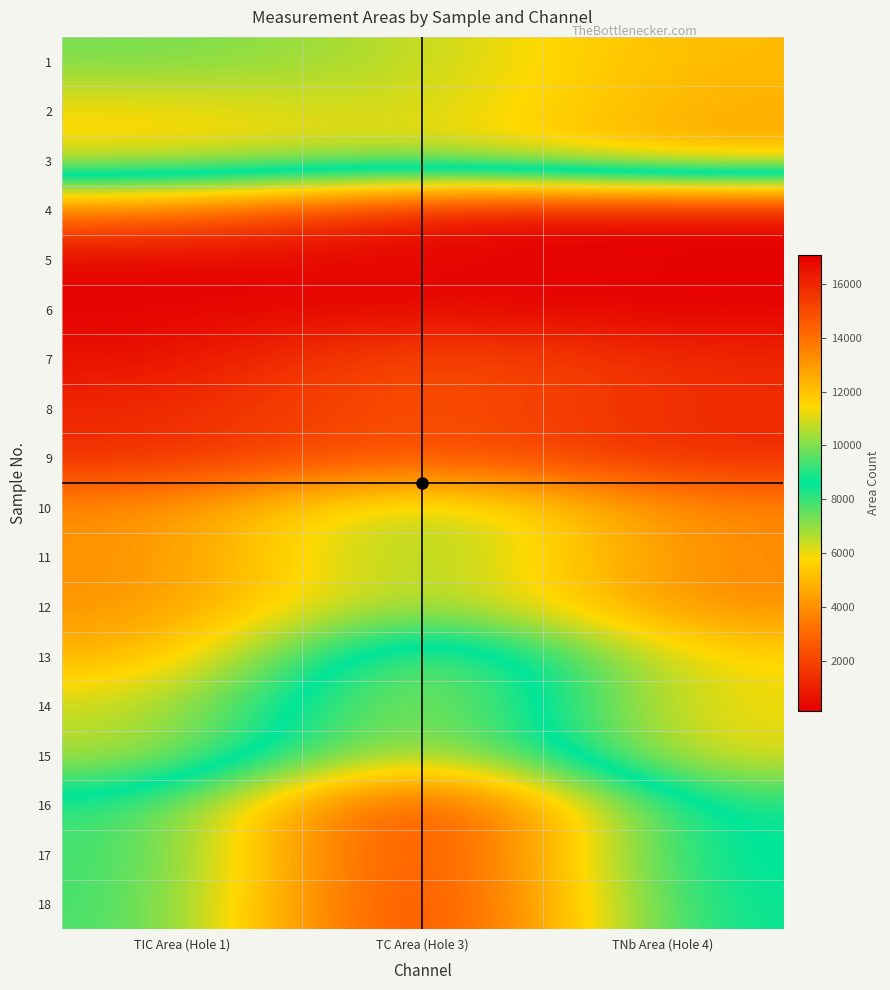

Reading left to right, transcribe all the data shown in this chart.

1: TIC Area (Hole 1)=9839	TC Area (Hole 3)=10666	TNb Area (Hole 4)=12192
2: TIC Area (Hole 1)=11482	TC Area (Hole 3)=10629	TNb Area (Hole 4)=12446
3: TIC Area (Hole 1)=11509	TC Area (Hole 3)=10750	TNb Area (Hole 4)=12637
4: TIC Area (Hole 1)=3408	TC Area (Hole 3)=365	TNb Area (Hole 4)=234
5: TIC Area (Hole 1)=241	TC Area (Hole 3)=365	TNb Area (Hole 4)=164
6: TIC Area (Hole 1)=220	TC Area (Hole 3)=329	TNb Area (Hole 4)=132
7: TIC Area (Hole 1)=517	TC Area (Hole 3)=2621	TNb Area (Hole 4)=1271
8: TIC Area (Hole 1)=1232	TC Area (Hole 3)=2640	TNb Area (Hole 4)=1276
9: TIC Area (Hole 1)=1293	TC Area (Hole 3)=2703	TNb Area (Hole 4)=1239
10: TIC Area (Hole 1)=3899	TC Area (Hole 3)=7631	TNb Area (Hole 4)=3717
11: TIC Area (Hole 1)=3911	TC Area (Hole 3)=7738	TNb Area (Hole 4)=3764
12: TIC Area (Hole 1)=3991	TC Area (Hole 3)=7665	TNb Area (Hole 4)=3779
13: TIC Area (Hole 1)=4700	TC Area (Hole 3)=11434	TNb Area (Hole 4)=5643
14: TIC Area (Hole 1)=6321	TC Area (Hole 3)=11552	TNb Area (Hole 4)=5766
15: TIC Area (Hole 1)=6370	TC Area (Hole 3)=11760	TNb Area (Hole 4)=5844
16: TIC Area (Hole 1)=9004	TC Area (Hole 3)=17064	TNb Area (Hole 4)=8214
17: TIC Area (Hole 1)=9034	TC Area (Hole 3)=16833	TNb Area (Hole 4)=8171
18: TIC Area (Hole 1)=9139	TC Area (Hole 3)=16989	TNb Area (Hole 4)=8405